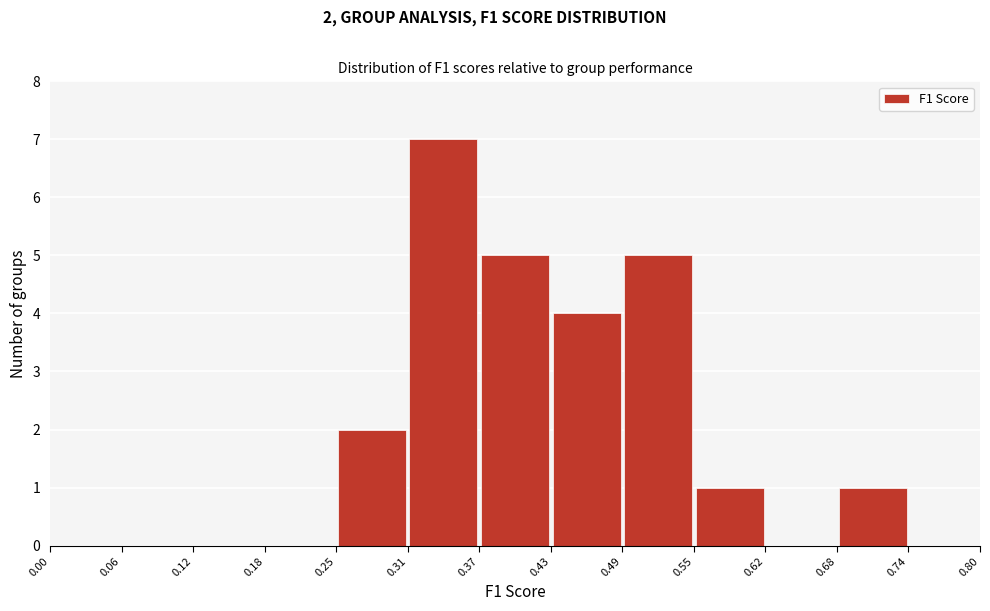

Which range on the x-axis has the tallest bar?

0.31 to 0.37